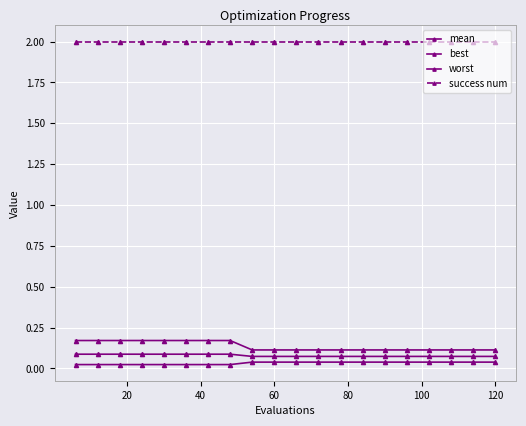

Is this an area chart (filled region under the line)?

No